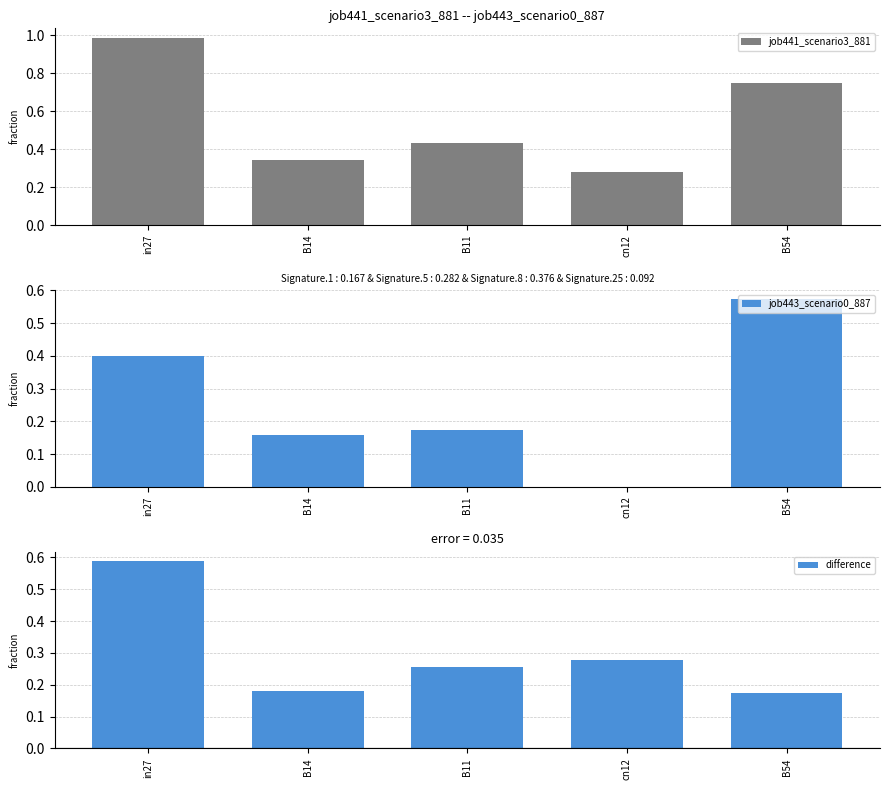

At which category does the chart reach its minimum across all series?

cn12